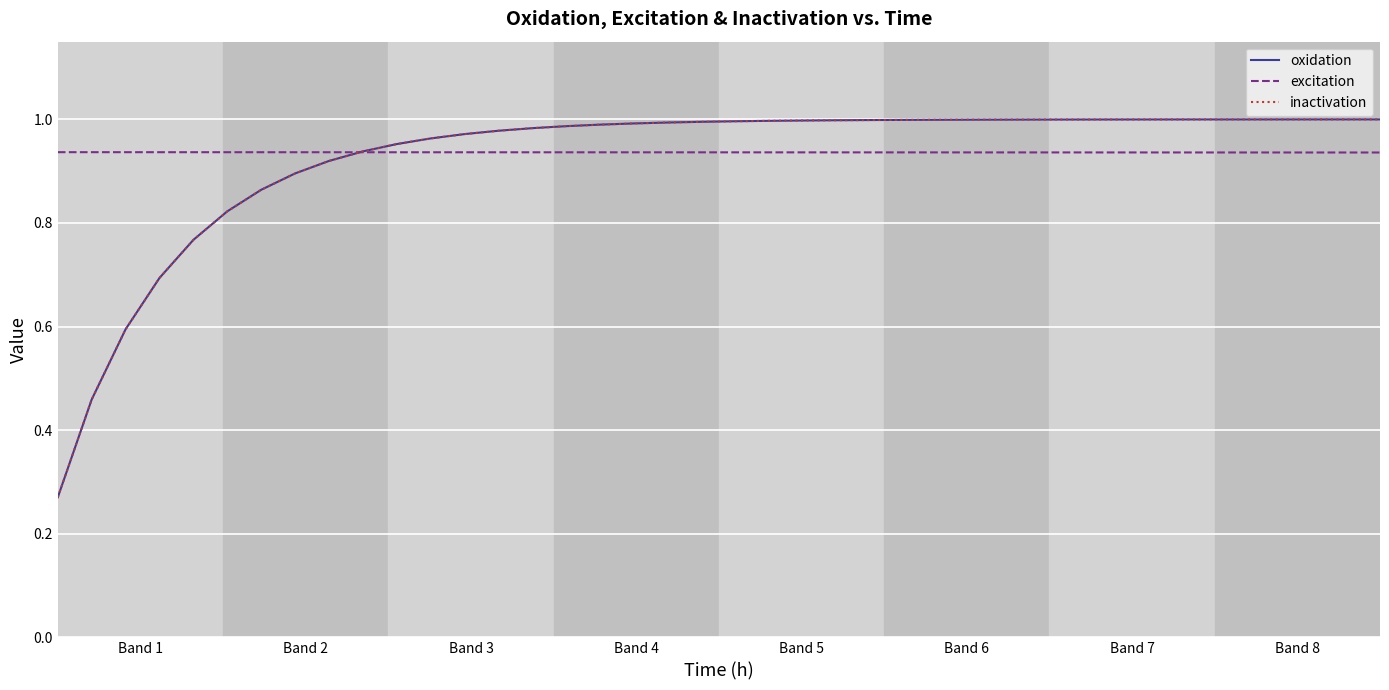

Reading left to right, extract all data points from this chart.

oxidation: 0.3	0.5	0.6	0.7	0.8	0.8	0.9	0.9	0.9	0.9	1.0	1.0	1.0	1.0	1.0	1.0	1.0	1.0	1.0	1.0	1.0	1.0	1.0	1.0	1.0	1.0	1.0	1.0	1.0	1.0	1.0	1.0	1.0	1.0	1.0	1.0	1.0	1.0	1.0	1.0
excitation: 0.9	0.9	0.9	0.9	0.9	0.9	0.9	0.9	0.9	0.9	0.9	0.9	0.9	0.9	0.9	0.9	0.9	0.9	0.9	0.9	0.9	0.9	0.9	0.9	0.9	0.9	0.9	0.9	0.9	0.9	0.9	0.9	0.9	0.9	0.9	0.9	0.9	0.9	0.9	0.9
inactivation: 0.3	0.5	0.6	0.7	0.8	0.8	0.9	0.9	0.9	0.9	1.0	1.0	1.0	1.0	1.0	1.0	1.0	1.0	1.0	1.0	1.0	1.0	1.0	1.0	1.0	1.0	1.0	1.0	1.0	1.0	1.0	1.0	1.0	1.0	1.0	1.0	1.0	1.0	1.0	1.0